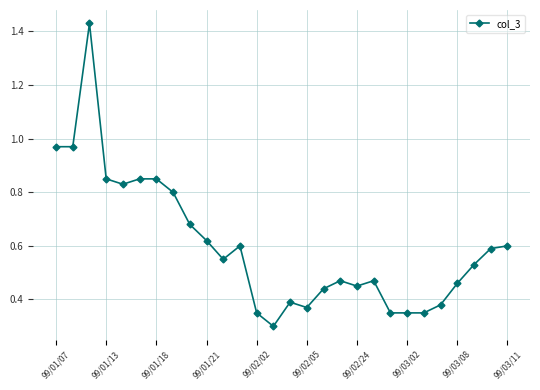

True or false: the data has more than 1 interior local peaks.

True